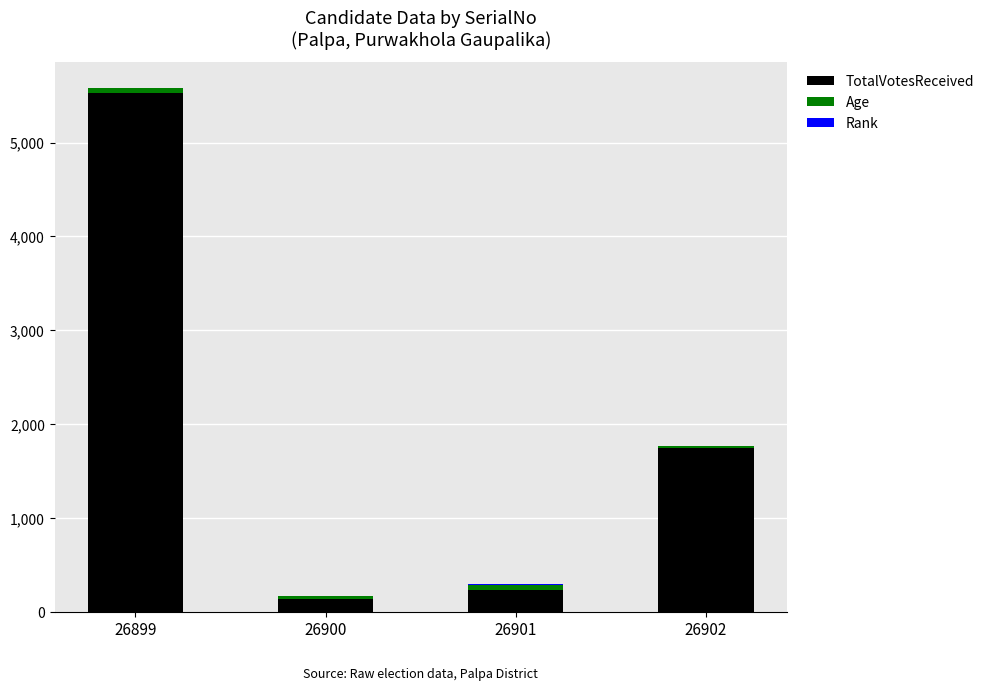

What is the highest value of the TotalVotesReceived series?

5531